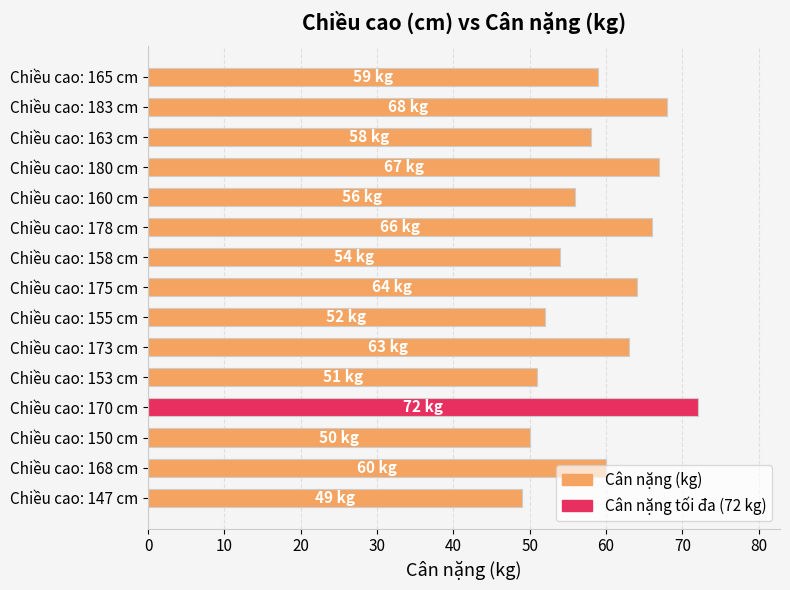

What is the change in value from Chiều cao: 147 cm to Chiều cao: 168 cm?

+11